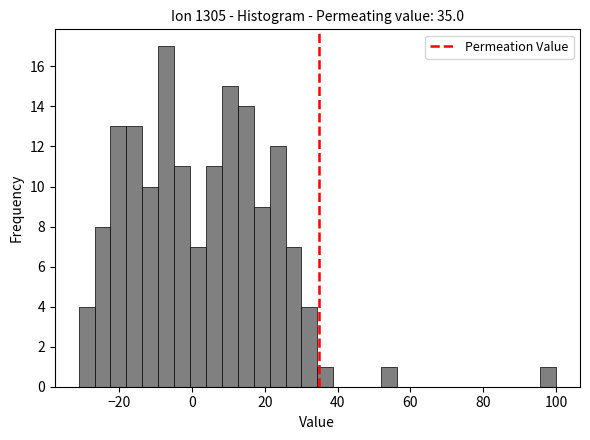

Around what value on the x-axis is the tallest bar? Give the approximate position of its centre, as read against the axis.

-8